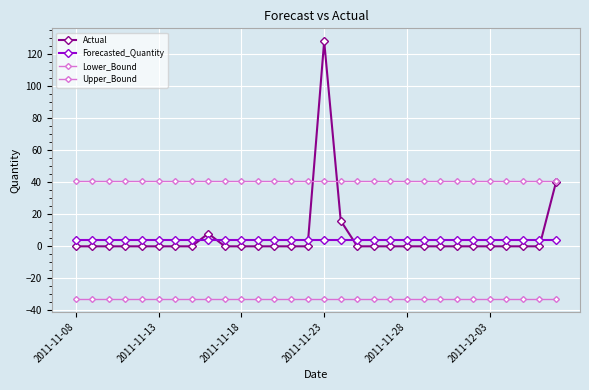

True or false: Actual and Upper_Bound cross at least once.

True